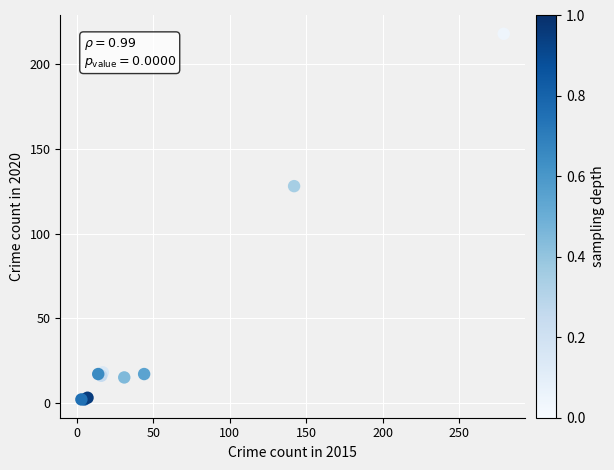

What Y value in the scatter plot is closest to 110?

128